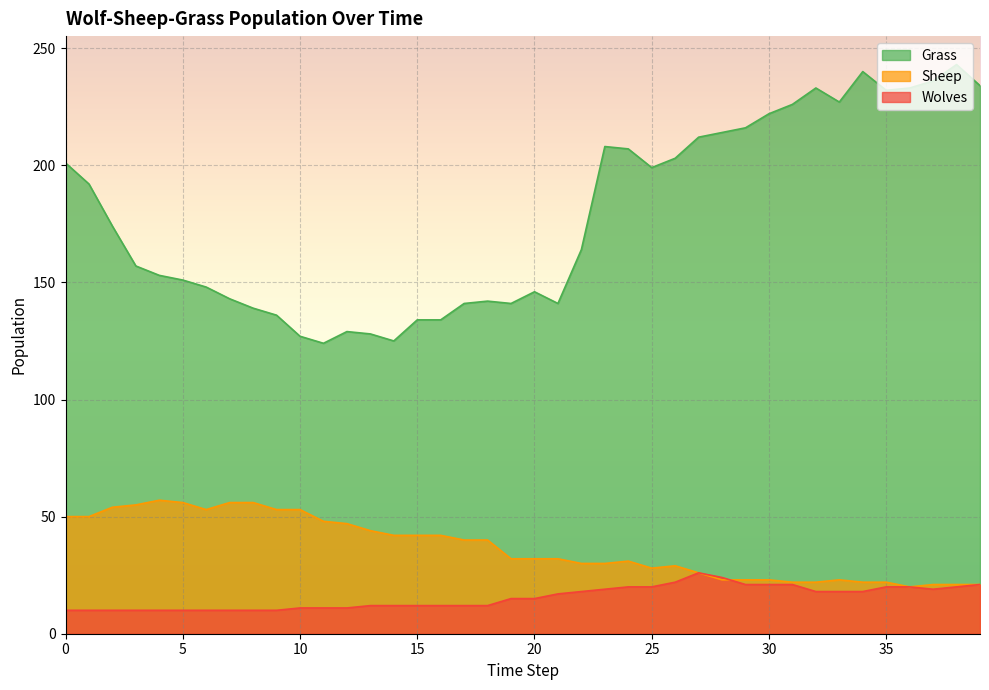

Reading left to right, transcribe all the data shown in this chart.

Grass: 0=201	1=192	2=174	3=157	4=153	5=151	6=148	7=143	8=139	9=136	10=127	11=124	12=129	13=128	14=125	15=134	16=134	17=141	18=142	19=141	20=146	21=141	22=164	23=208	24=207	25=199	26=203	27=212	28=214	29=216	30=222	31=226	32=233	33=227	34=240	35=232	36=233	37=236	38=243	39=234
Sheep: 0=50	1=50	2=54	3=55	4=57	5=56	6=53	7=56	8=56	9=53	10=53	11=48	12=47	13=44	14=42	15=42	16=42	17=40	18=40	19=32	20=32	21=32	22=30	23=30	24=31	25=28	26=29	27=26	28=23	29=23	30=23	31=22	32=22	33=23	34=22	35=22	36=20	37=21	38=21	39=21
Wolves: 0=10	1=10	2=10	3=10	4=10	5=10	6=10	7=10	8=10	9=10	10=11	11=11	12=11	13=12	14=12	15=12	16=12	17=12	18=12	19=15	20=15	21=17	22=18	23=19	24=20	25=20	26=22	27=26	28=24	29=21	30=21	31=21	32=18	33=18	34=18	35=20	36=20	37=19	38=20	39=21